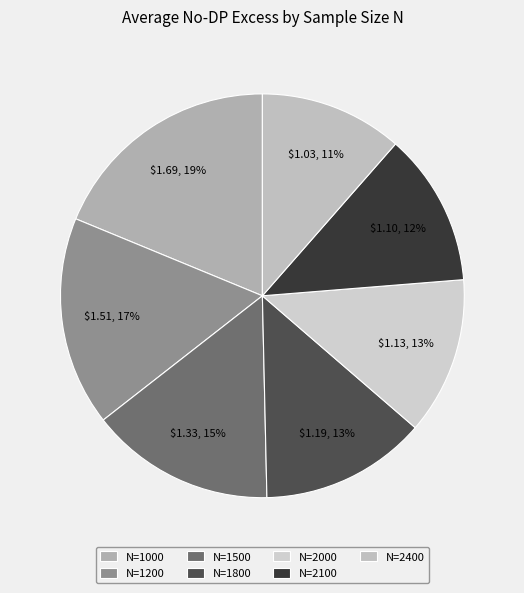

To the nearest percent, what portion does N=1800 represent?

13%